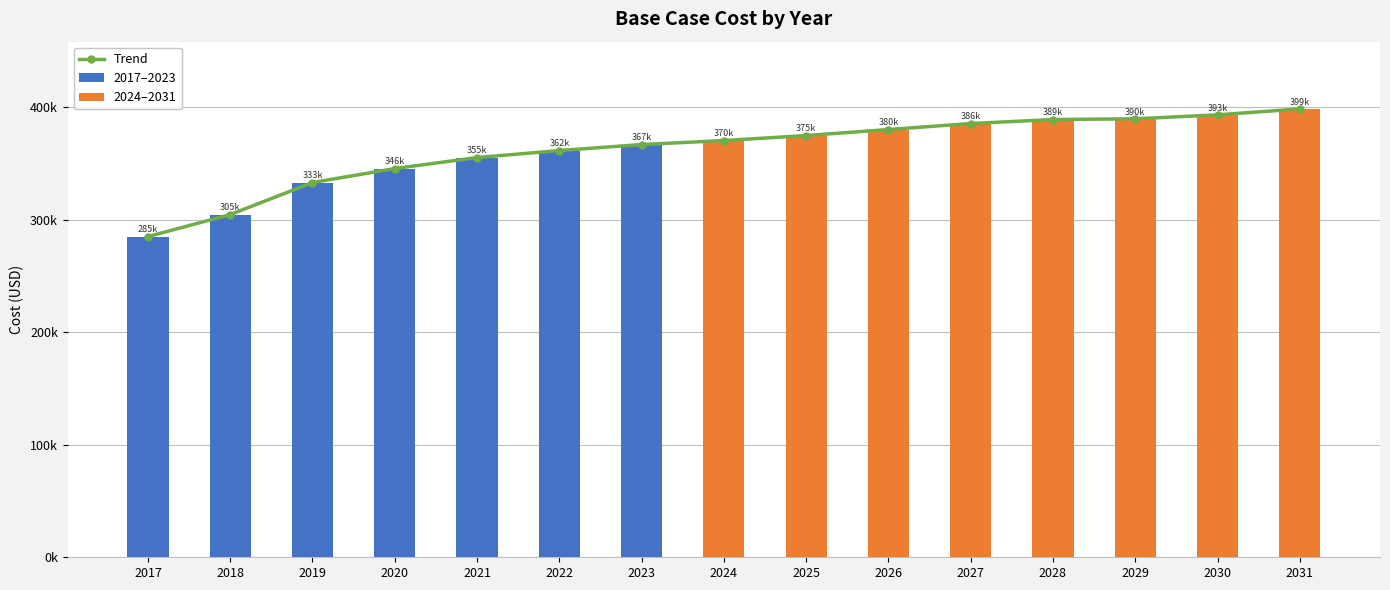

How many data points are less than 370417?

7